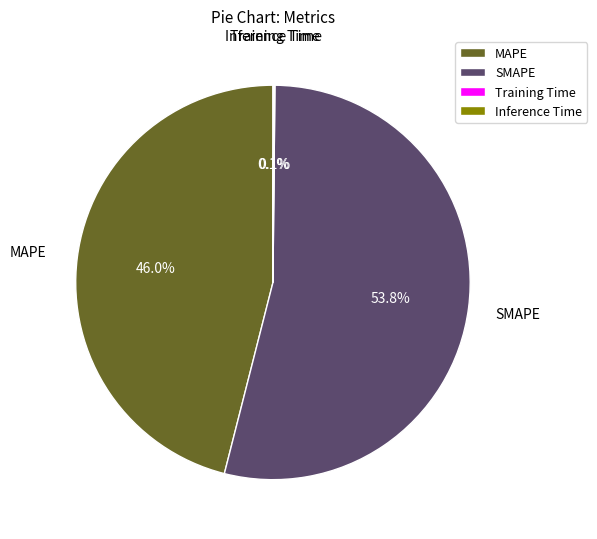

How much of the chart is everything except SMAPE?

46.2%